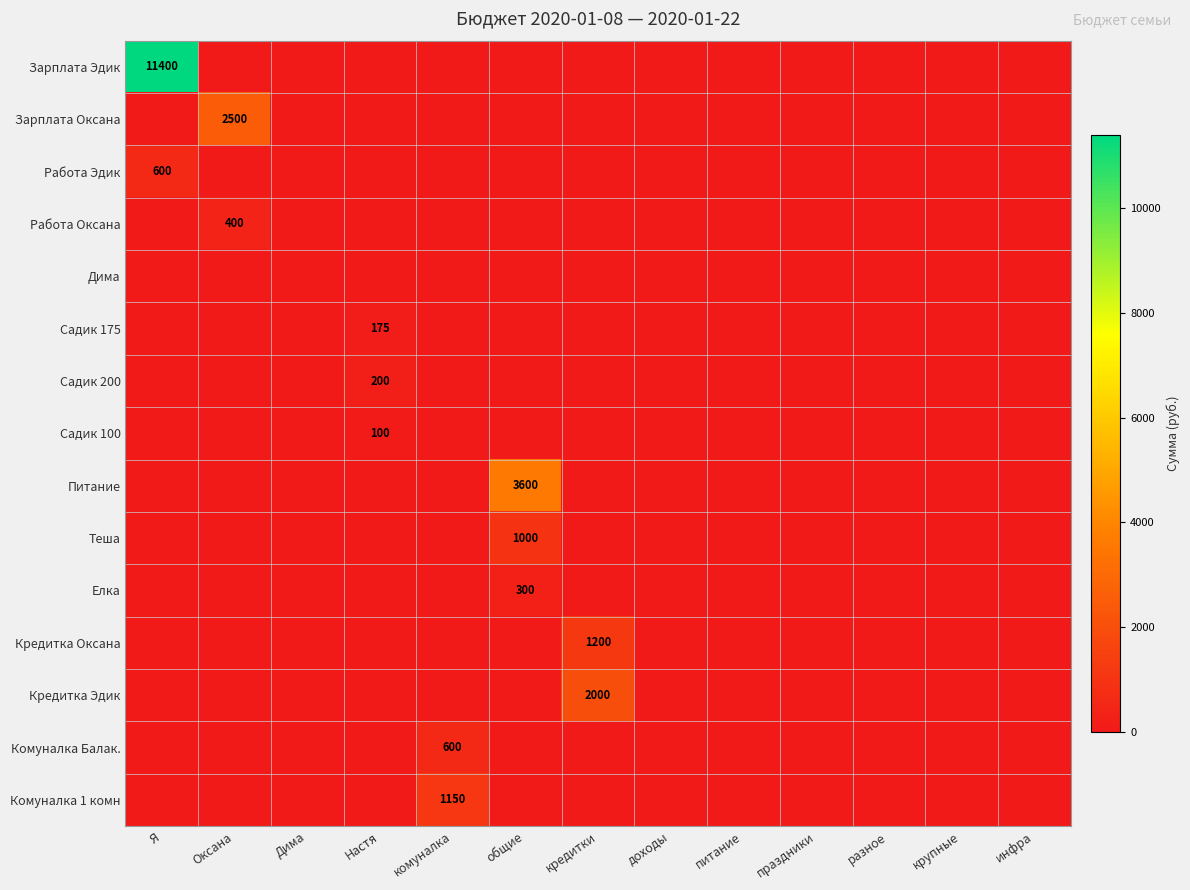

Is it true that Зарплата Оксана equals 3990 at Оксана?

False